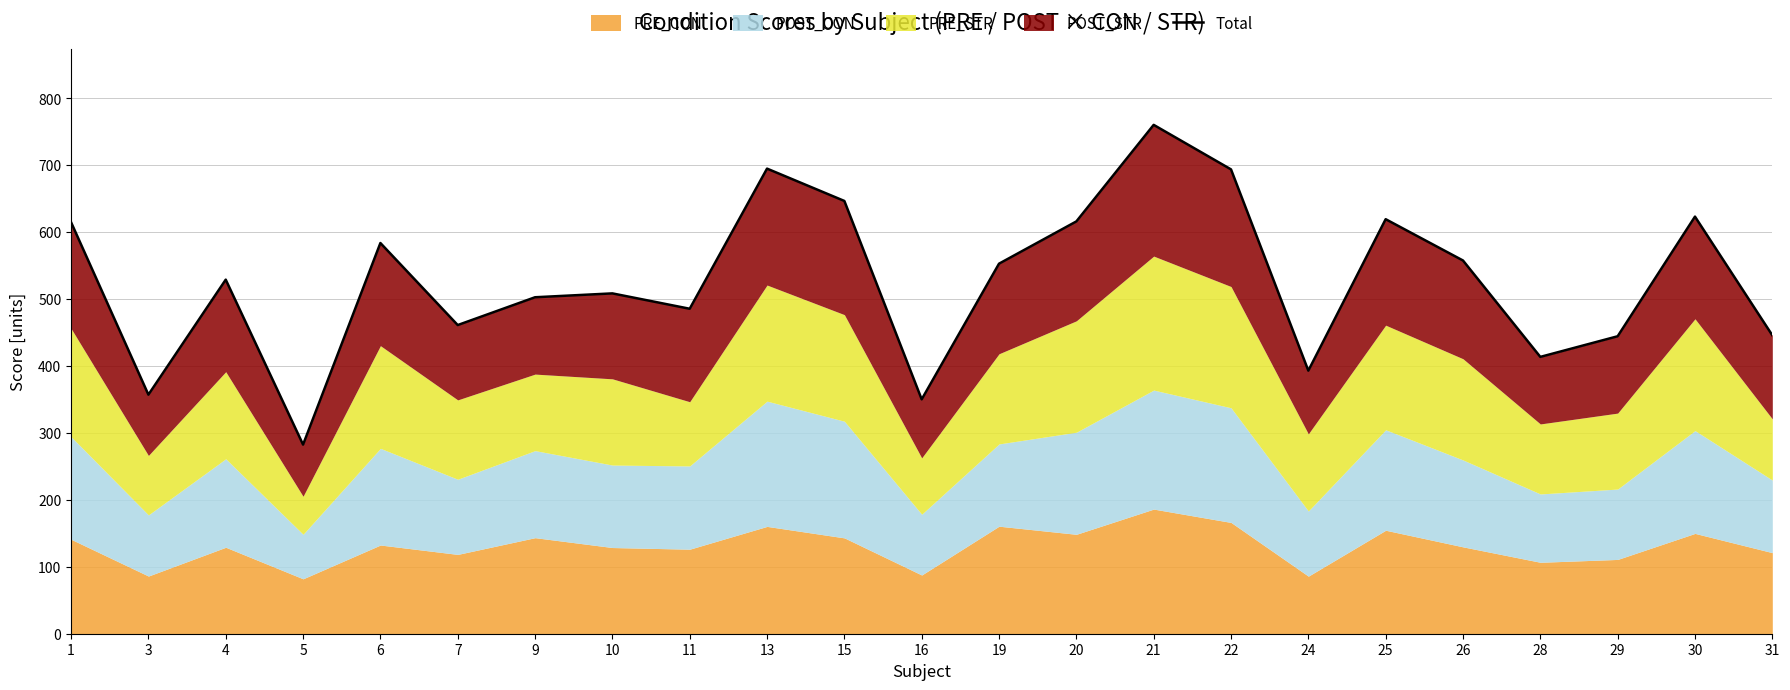

True or false: the data has more than 2 interior local peaks.

True